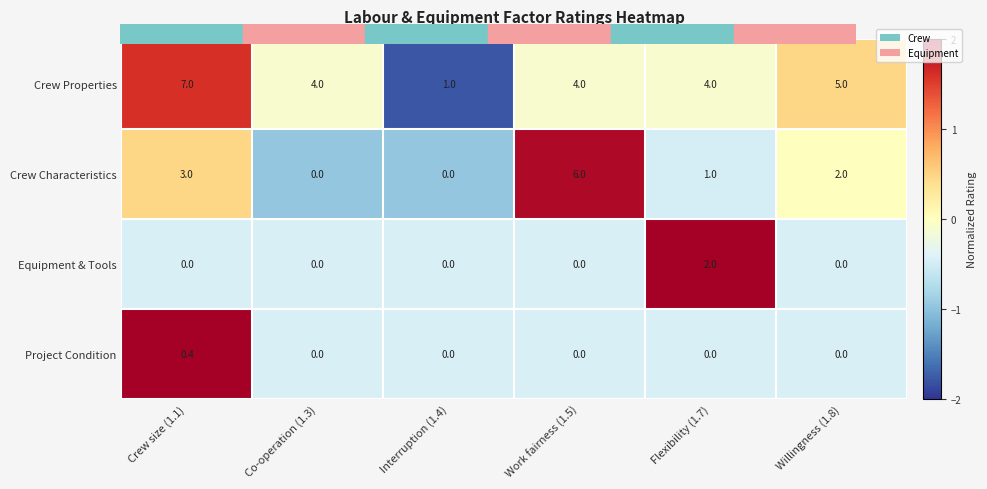

How many Crew Characteristics values are between 0 and 3?

5